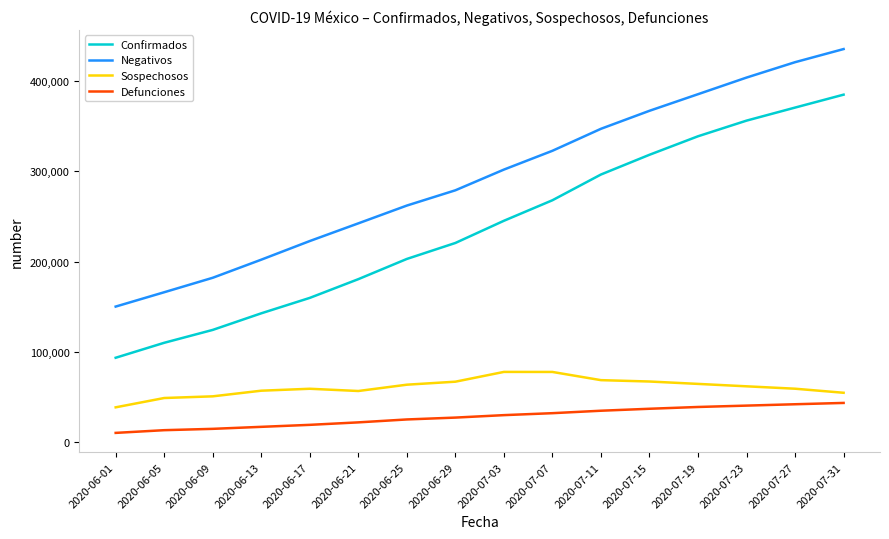

What is the spread (max minus min) of values at 2020-06-01?

139990